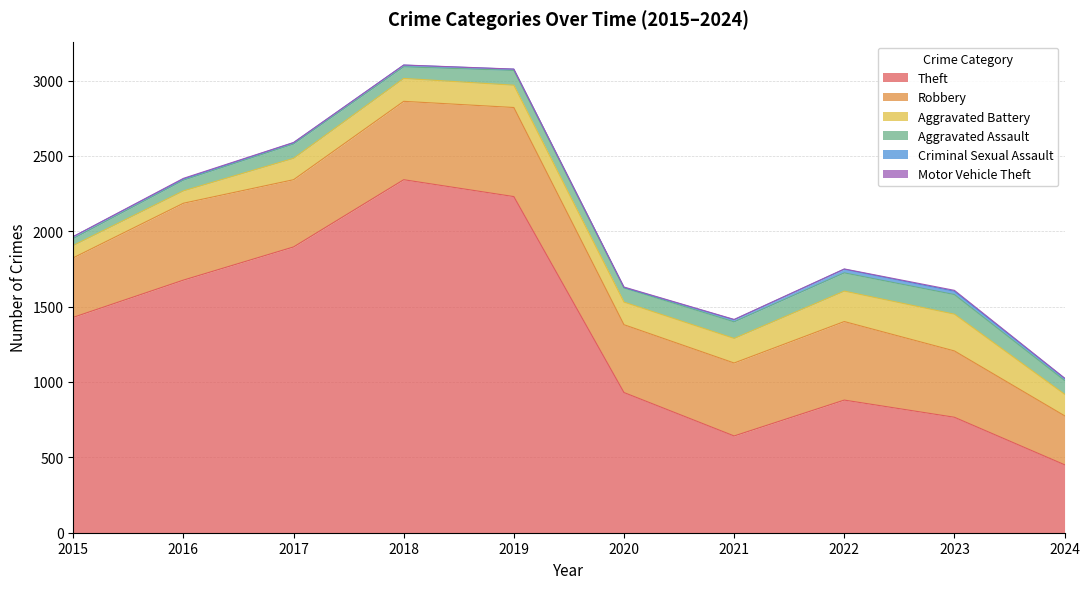

Where is Aggravated Battery nearest to the value 163?

2021